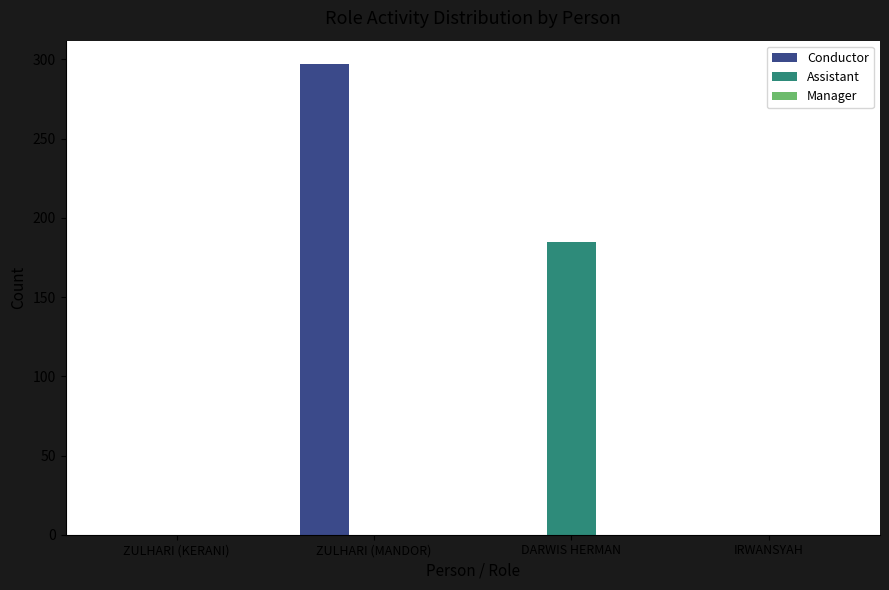

Are the bars grouped side by side (vs. stacked)?

Yes